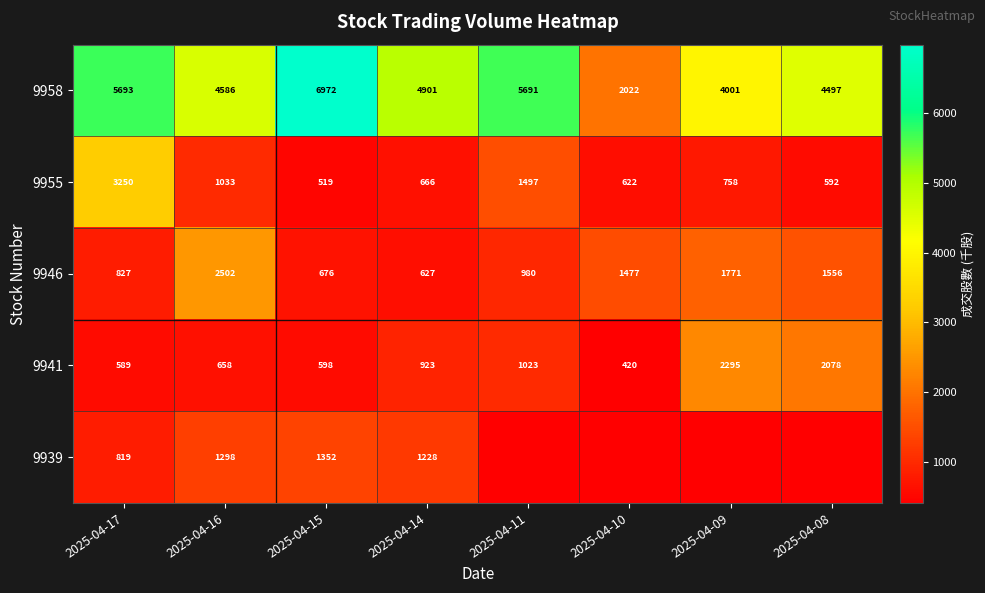

At which category is the sum across all series the highest?

2025-04-17